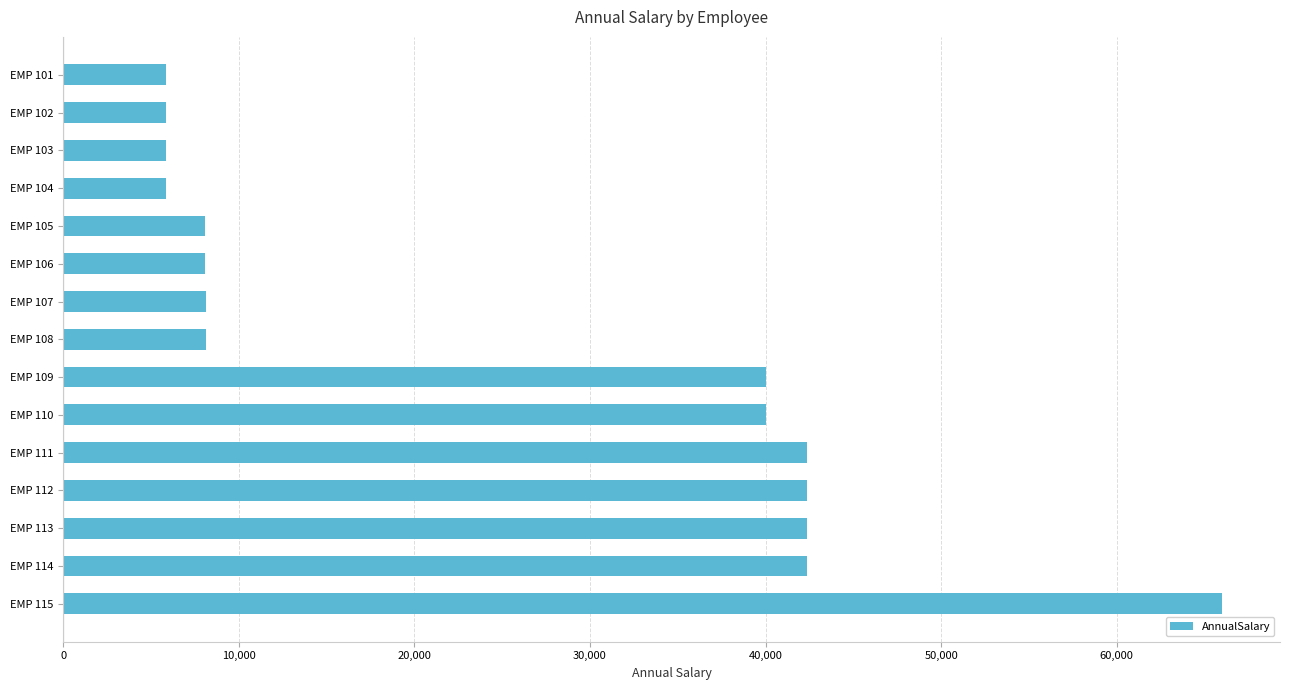

What is the value of the 7th bar from the top?

8112.6